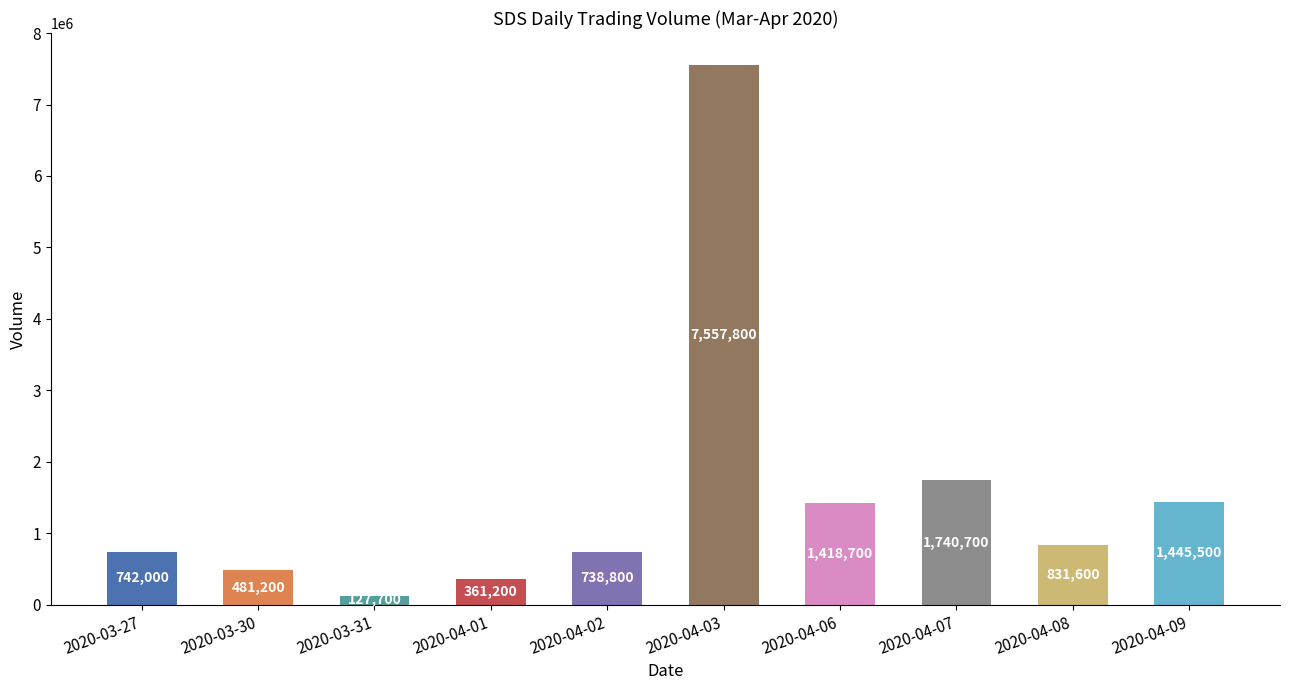

Which label corresponds to the largest value in the chart?

2020-04-03